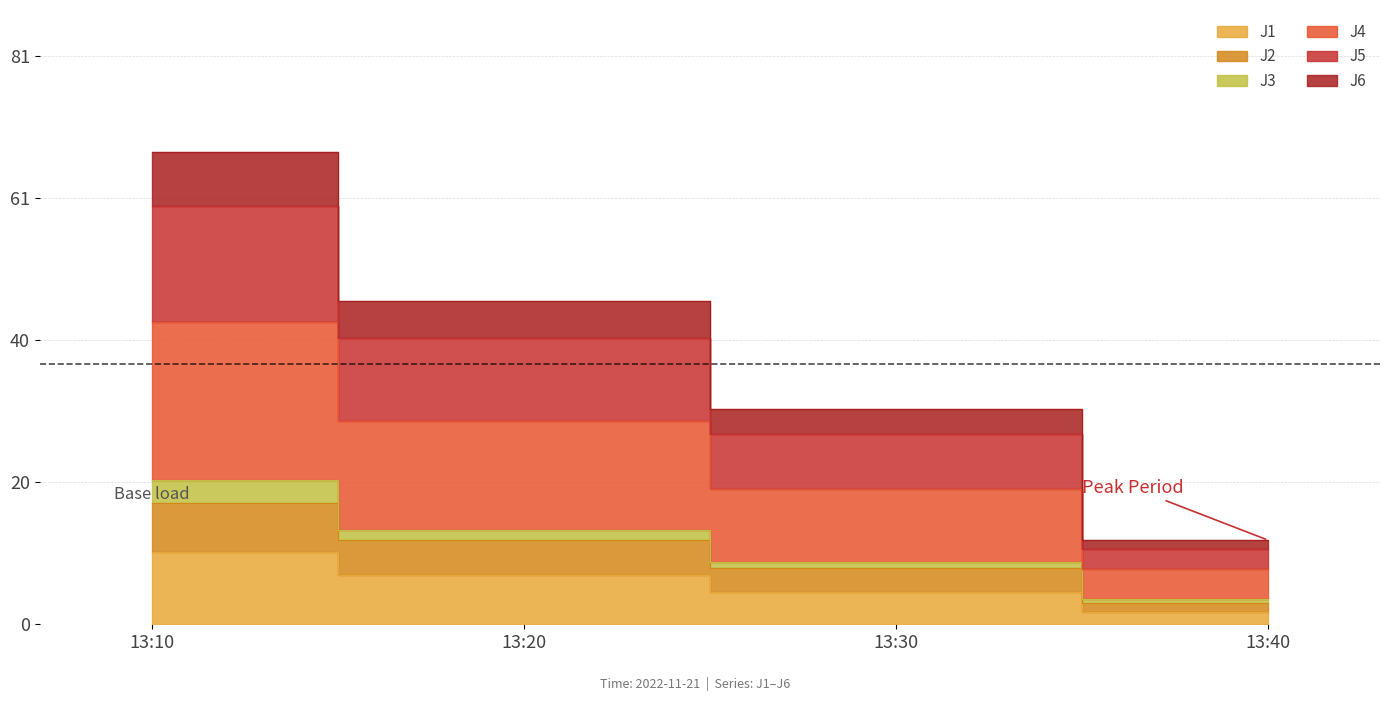

At which label does J1 first exceed 6?

13:10